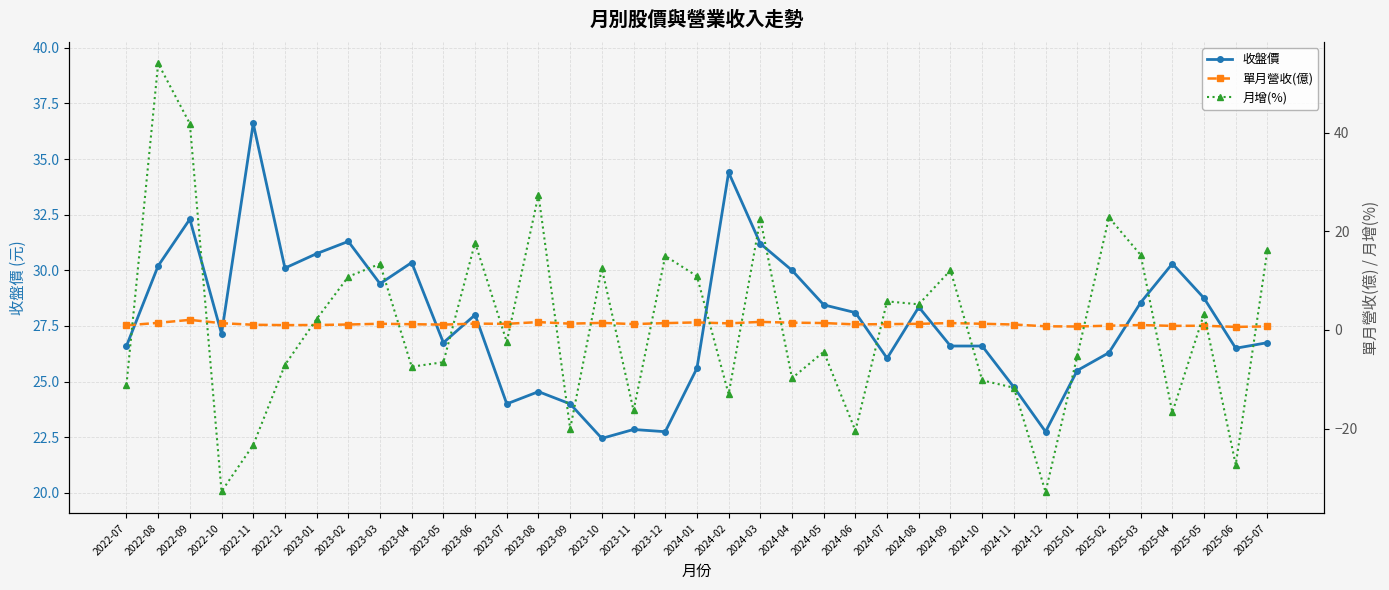

Where is the first local maximum for 單月營收(億)?

2022-09